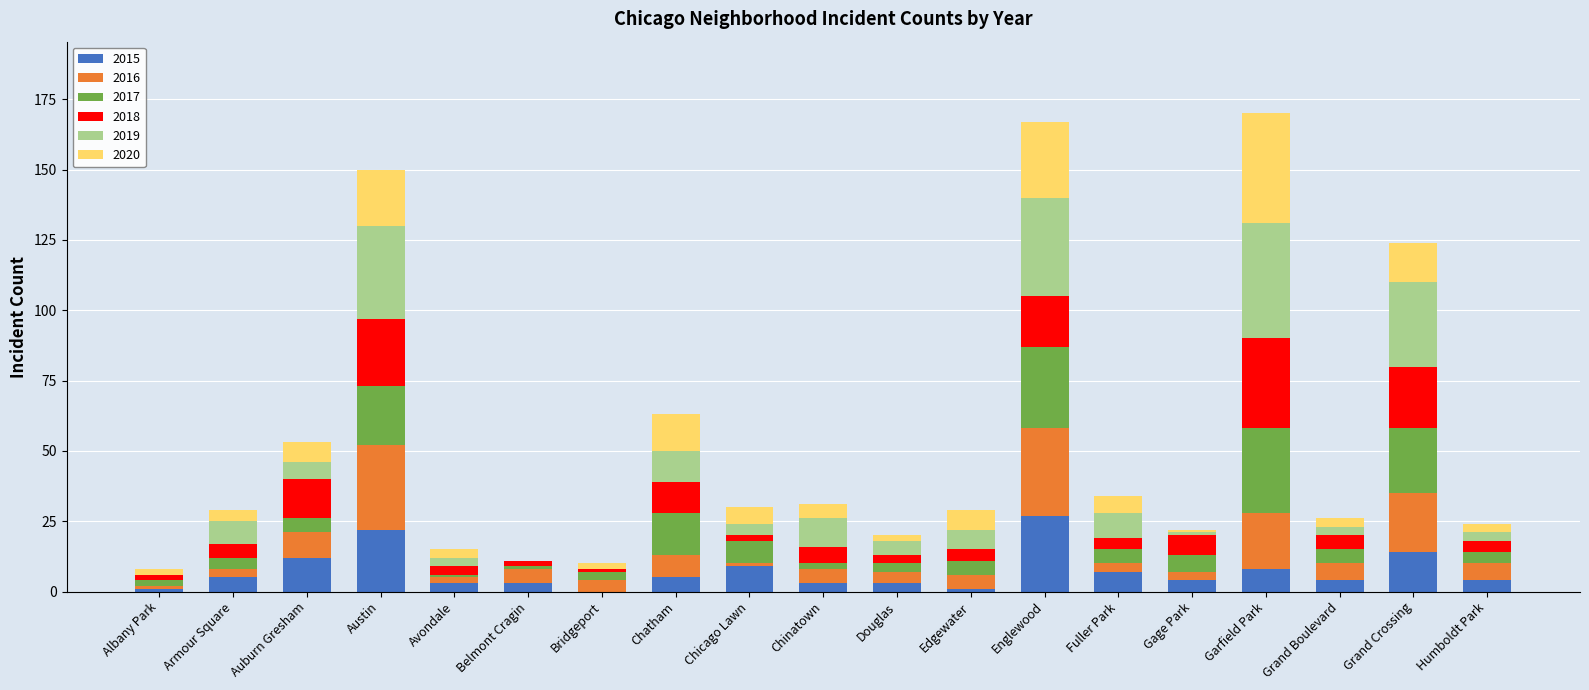

What is the highest value of the 2015 series?

27